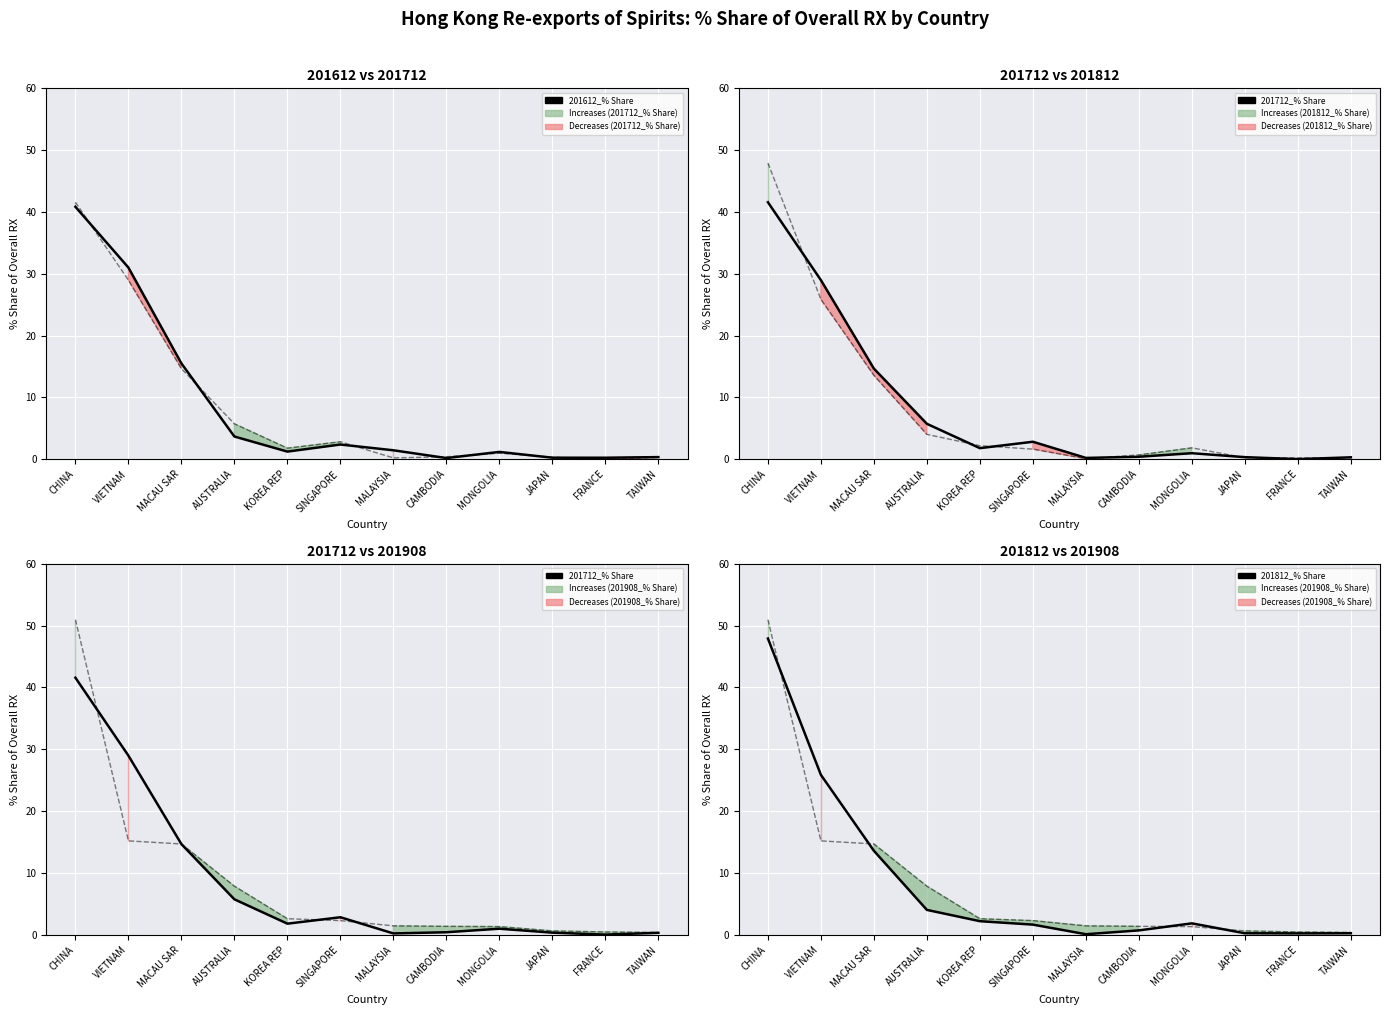

What is the sum of all 201812_% Share values?

98.4